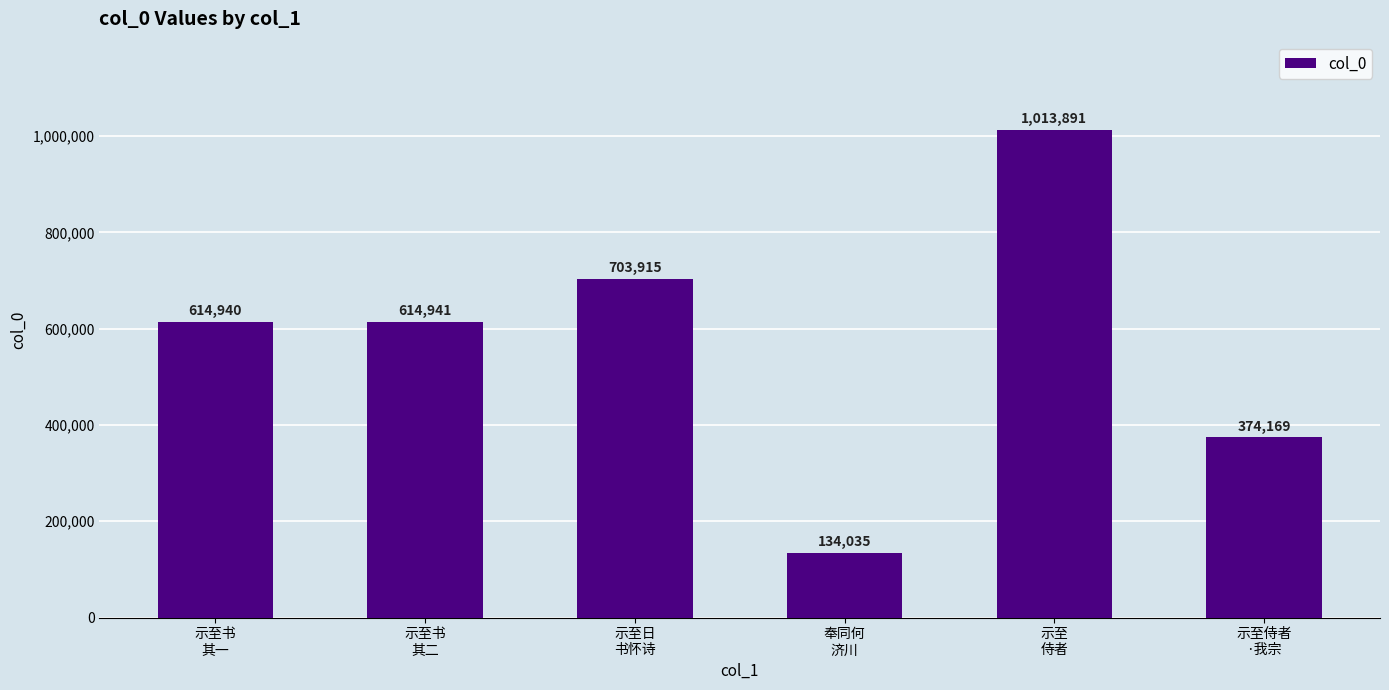

Is it true that the value at 奉同何
济川 is 198180?

False